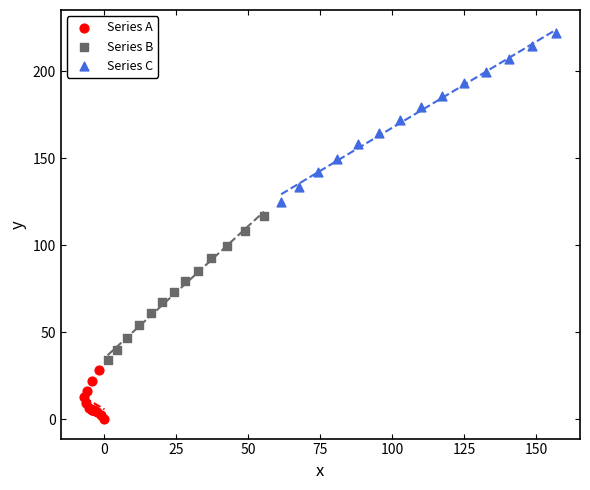

What are all the series names shown in the legend?

Series A, Series B, Series C